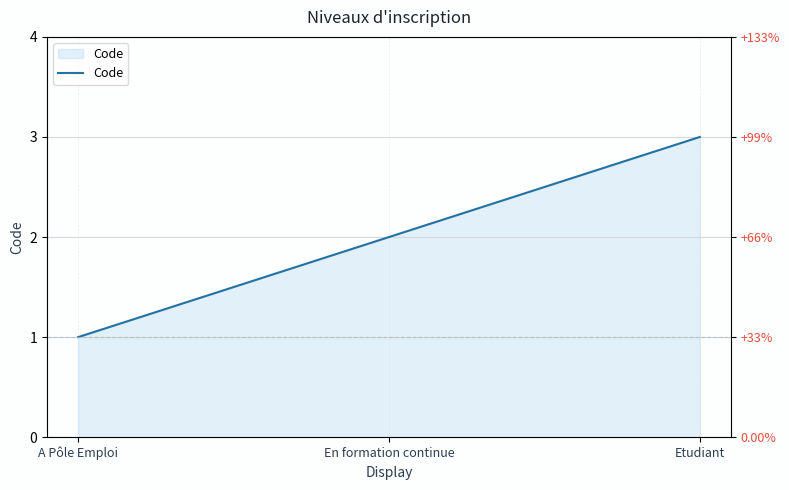

What is the smallest value displayed?

1